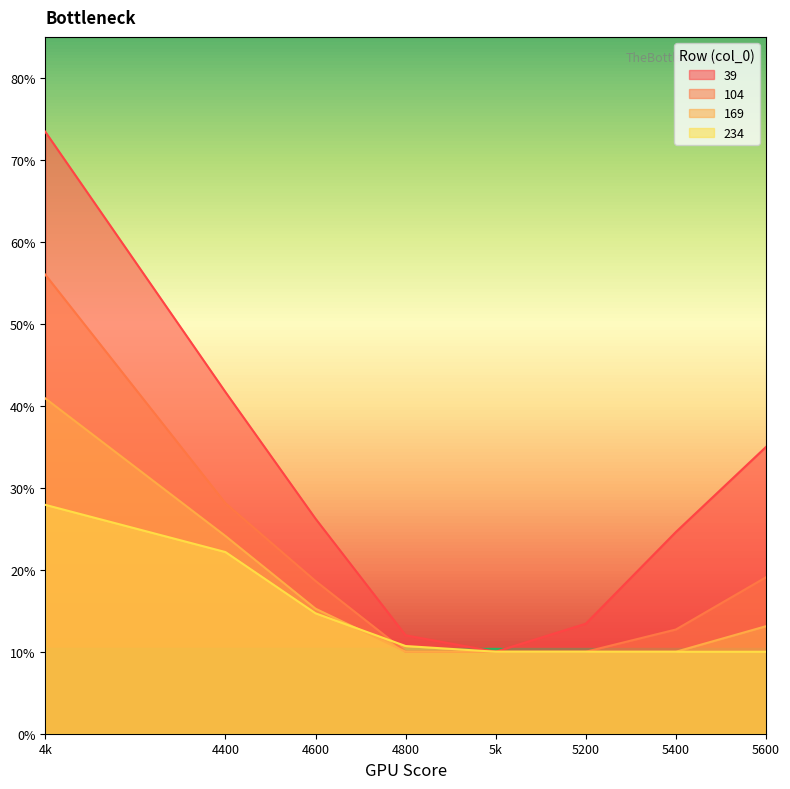

True or false: 104 and 169 cross at least once.

False